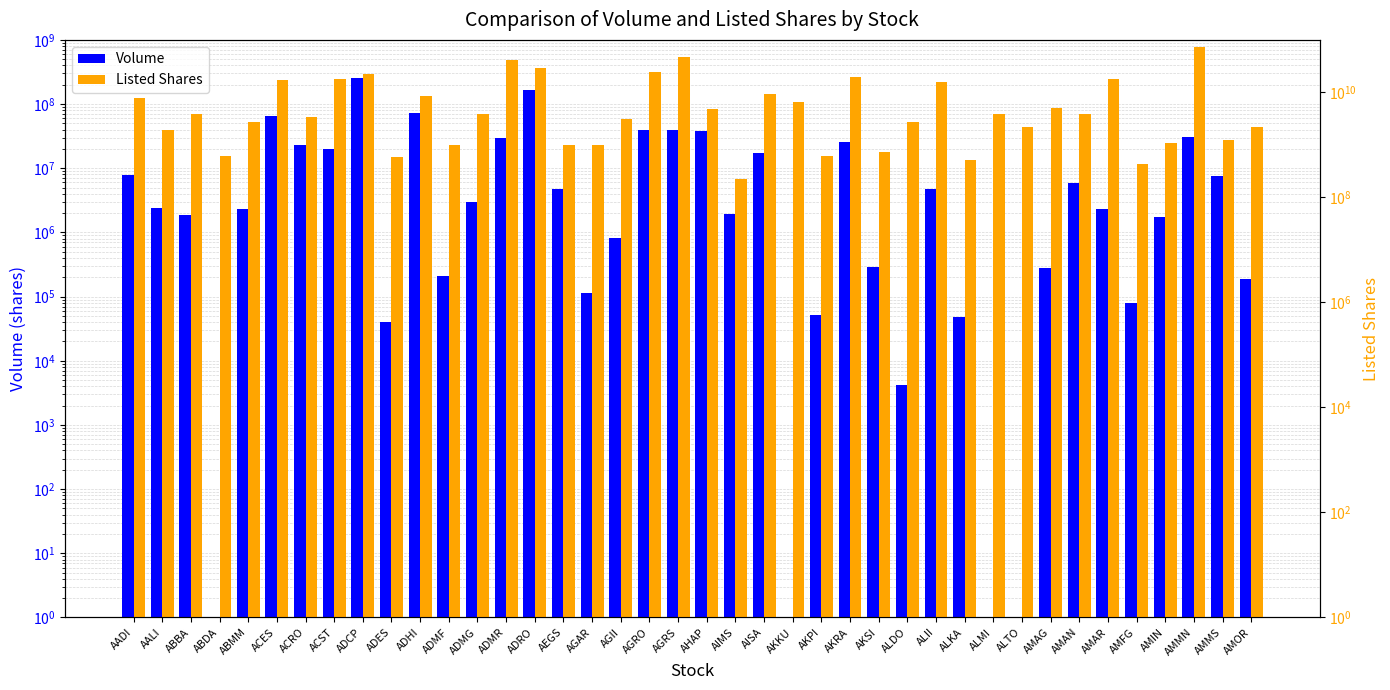

Is the value of Listed Shares at AGRO greater than the value of Volume at ADCP?

Yes